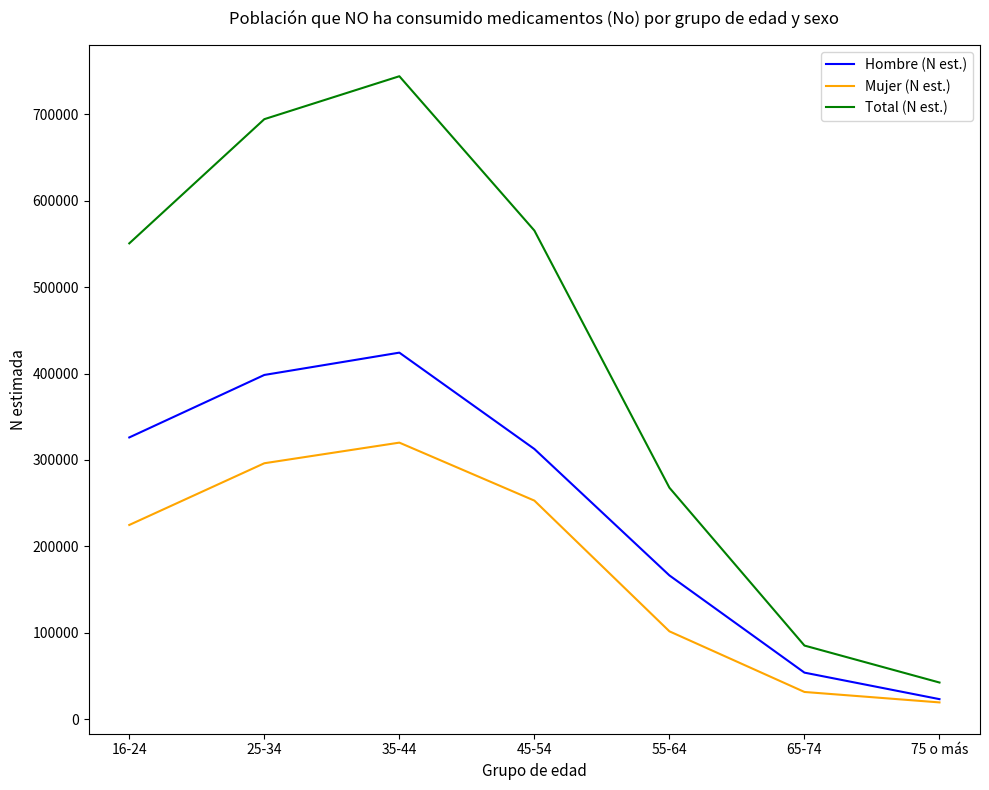

Reading left to right, extract all data points from this chart.

Hombre (N est.): 16-24=326043	25-34=398393	35-44=424225	45-54=312667	55-64=166279	65-74=53730	75 o más=23025
Mujer (N est.): 16-24=224709	25-34=296158	35-44=320033	45-54=252896	55-64=101540	65-74=31344	75 o más=19246
Total (N est.): 16-24=550752	25-34=694551	35-44=744258	45-54=565563	55-64=267818	65-74=85073	75 o más=42271